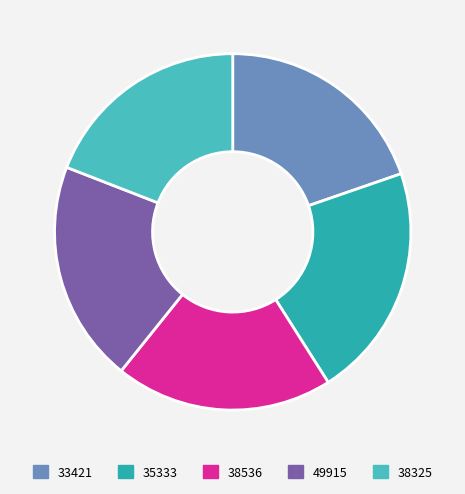

True or false: 38536 accounts for 20% of the total.

True